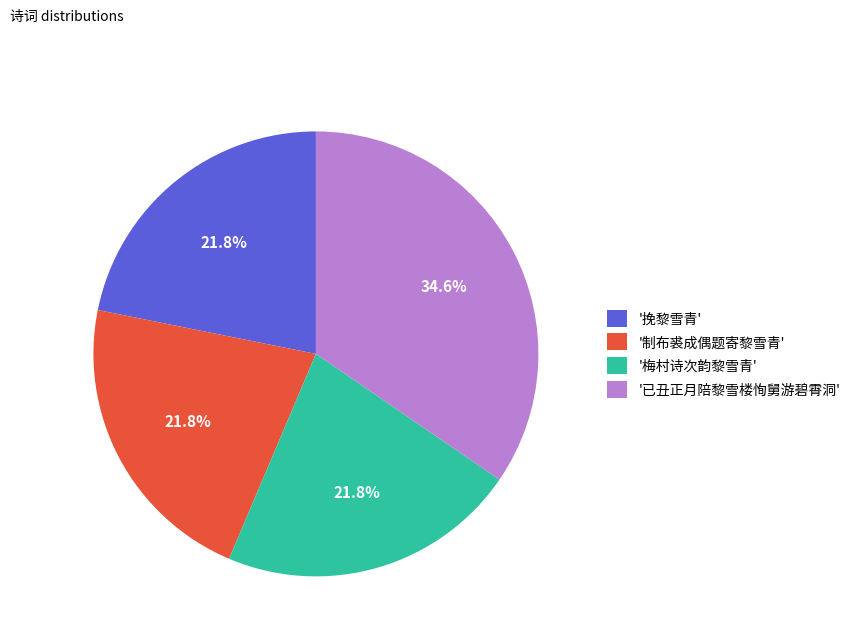

Count the number of slices in the pie.

4